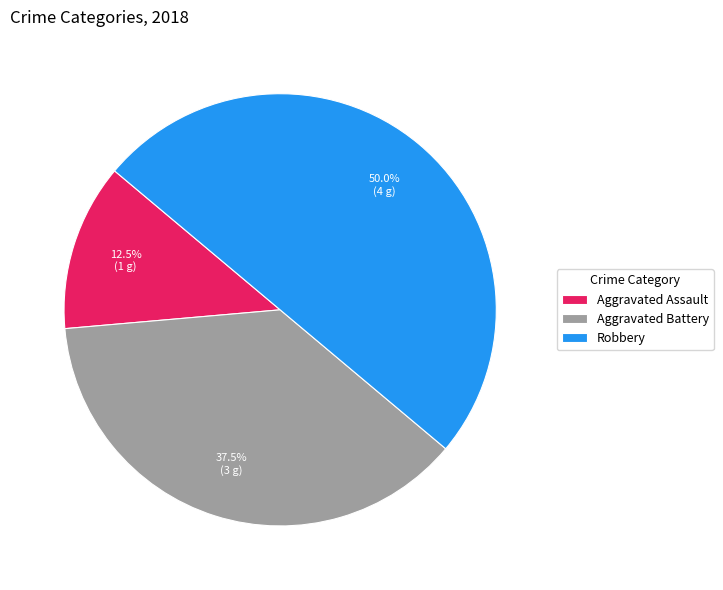

Which category has the biggest portion of the pie?

Robbery